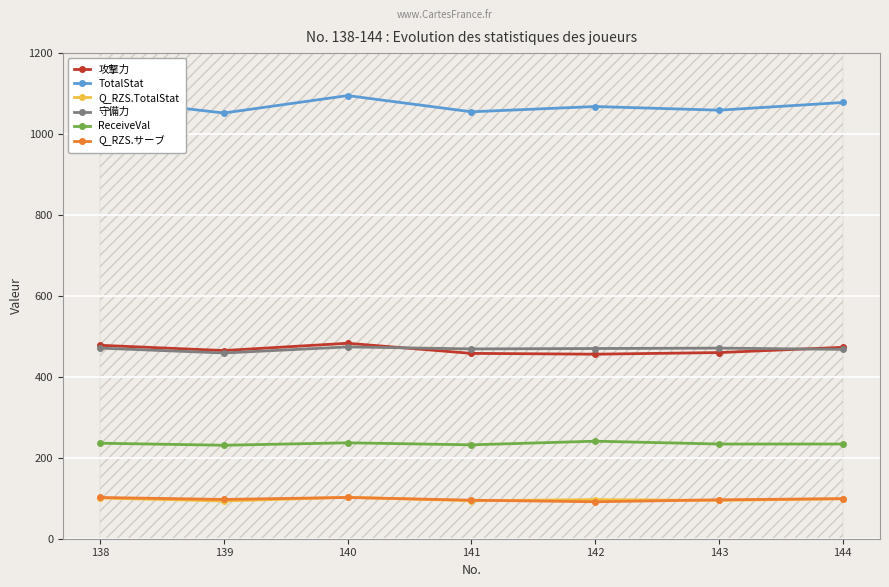

At 144, list the series in order from smallest to largest.

Q_RZS.TotalStat, Q_RZS.サーブ, ReceiveVal, 守備力, 攻撃力, TotalStat